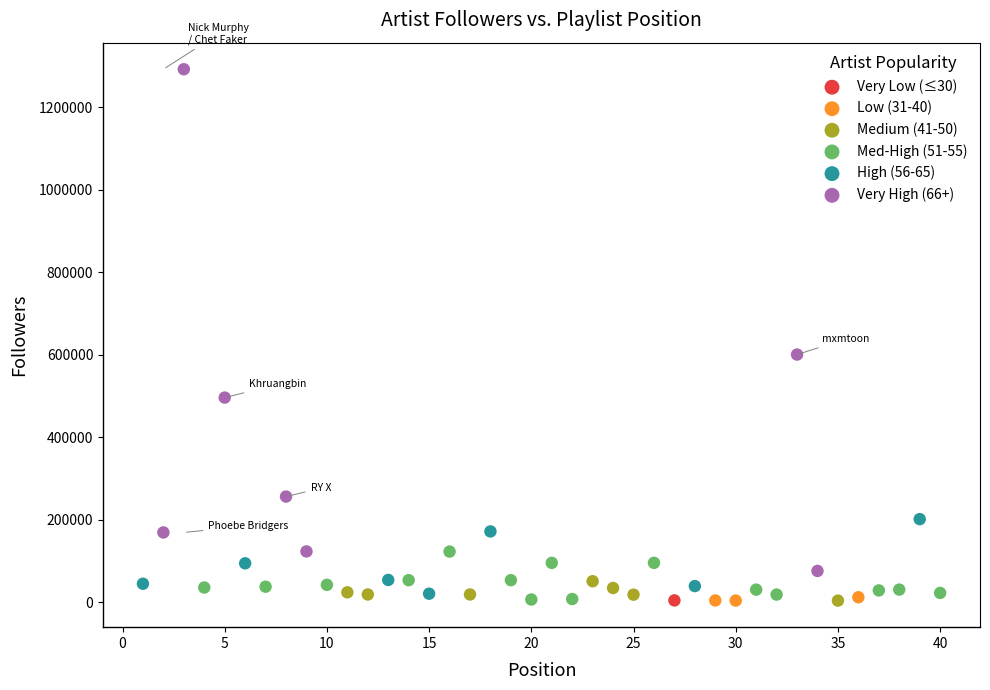

Which series contains the highest Y value?

Very High (66+)